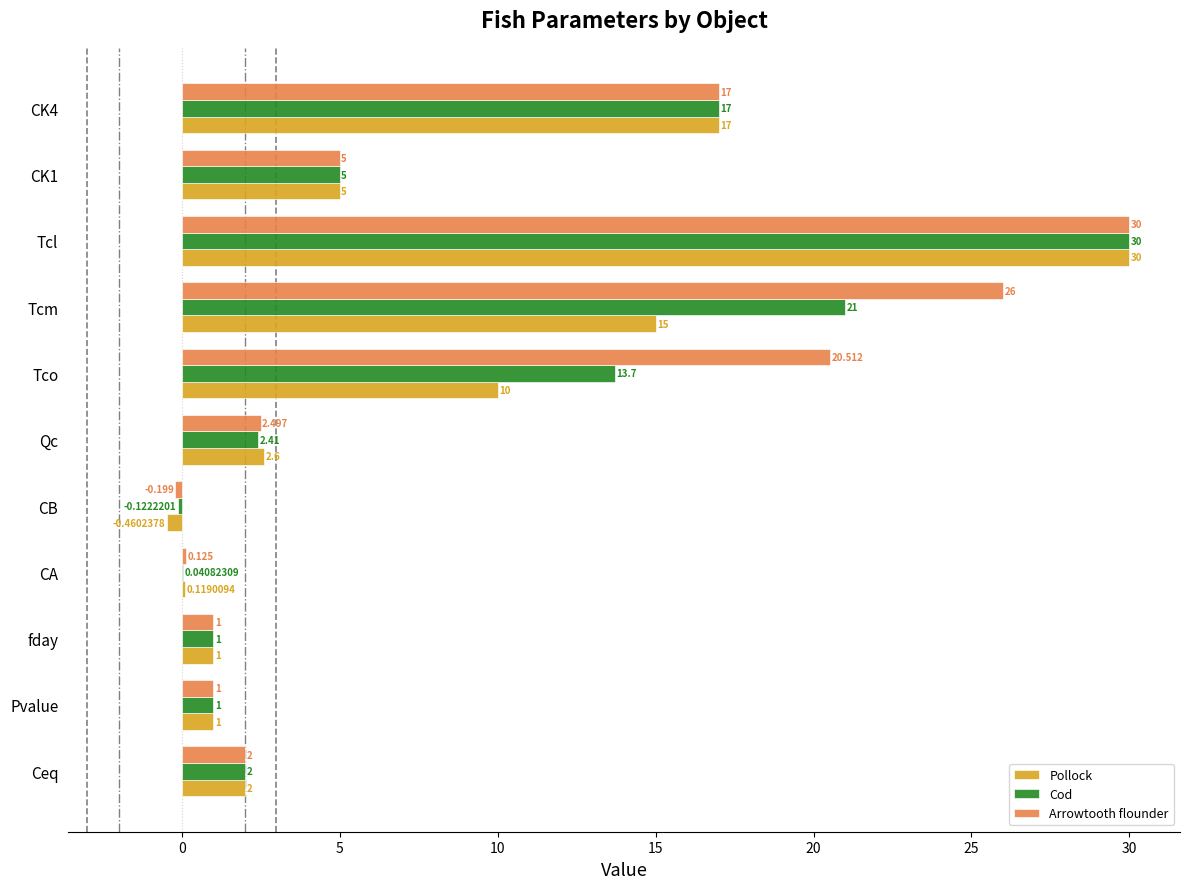

Which series has the largest total across all categories?

Arrowtooth flounder